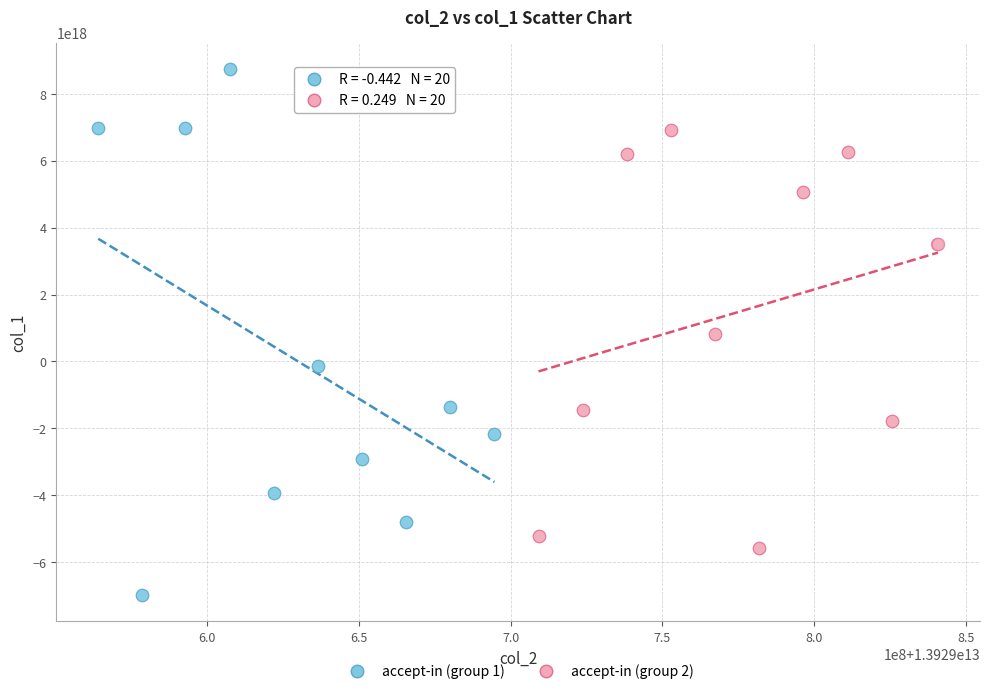

Which series reaches the maximum Y coordinate?

accept-in (group 1)